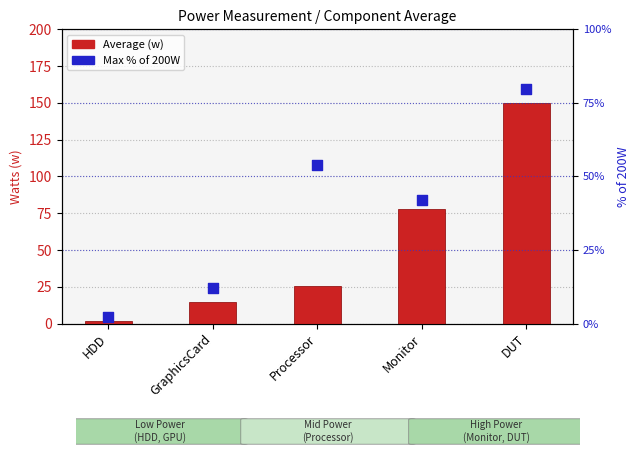

What is the total value across all series at Processor?

79.3